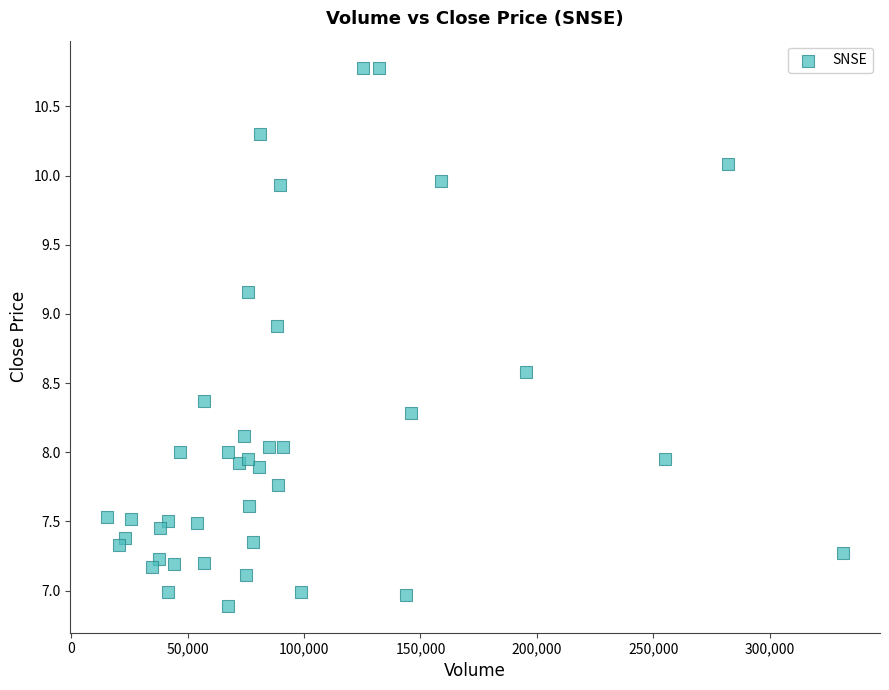

What is the range of X values (max minus min)?

315953.0